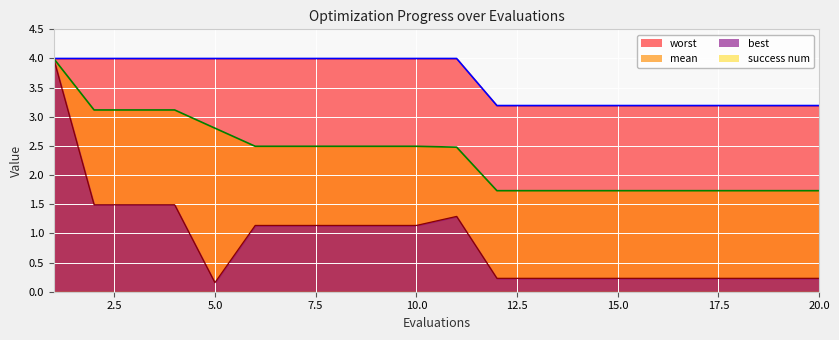

True or false: mean has more than 1 points higher than both neighbors.

False